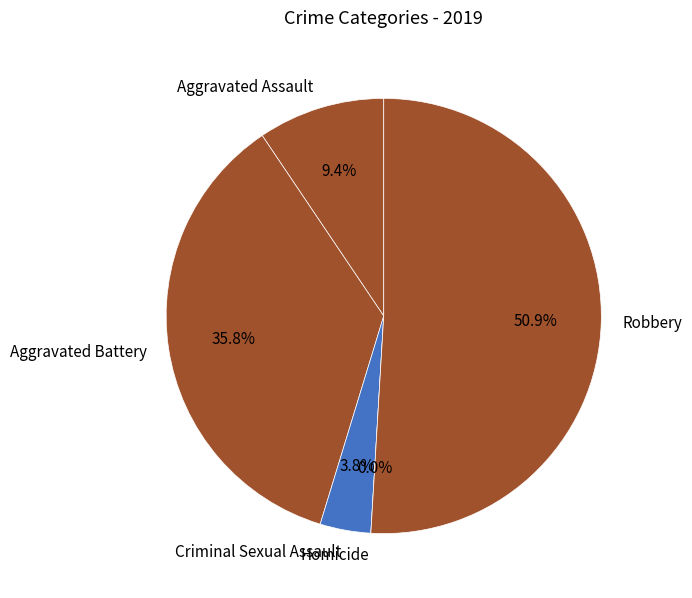

What is the majority slice?

Robbery